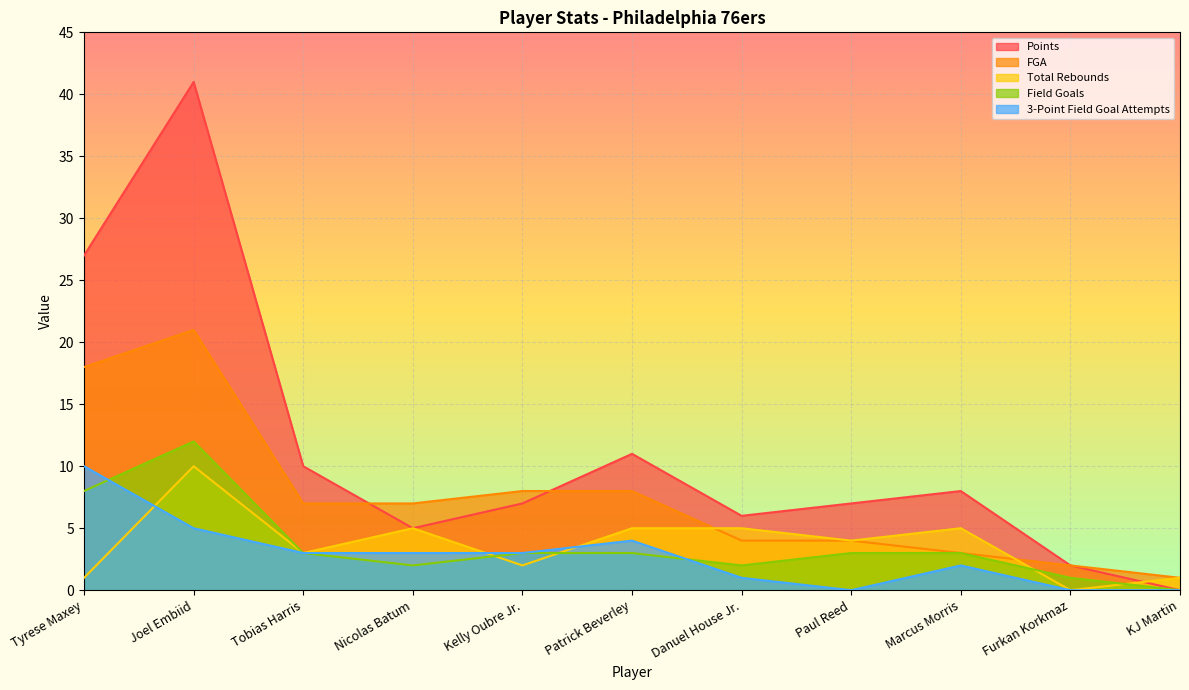

Which series changed the most between Danuel House Jr. and Marcus Morris?

Points